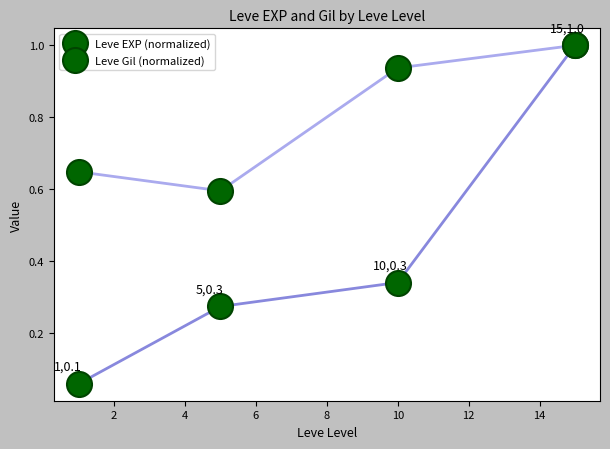

What is the value of the Leve Gil (normalized) point at the 4th from the left?

1.0